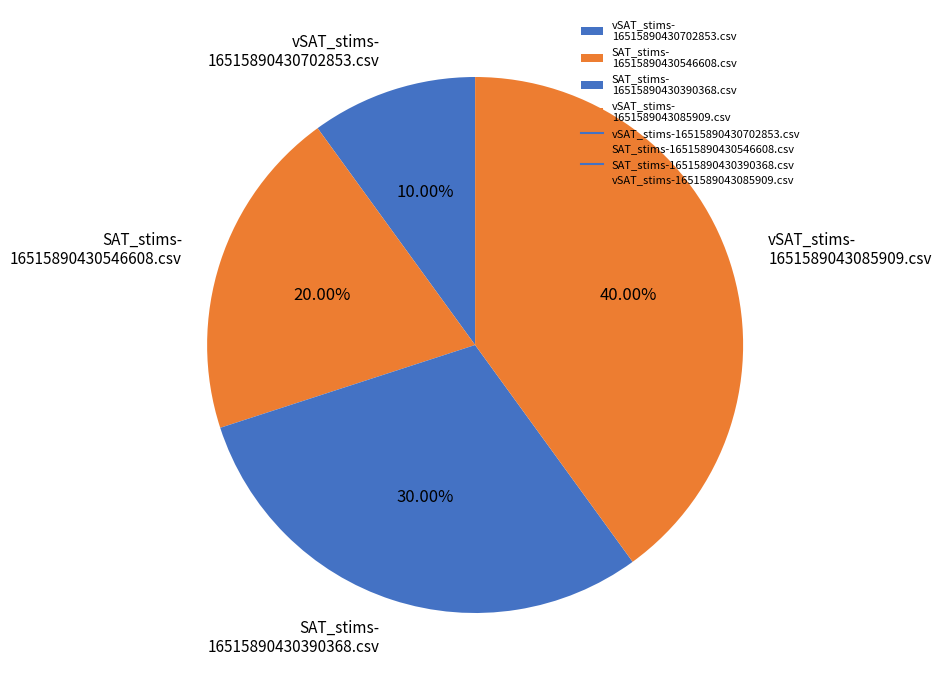

To the nearest percent, what is the difference between the largest and smallest slice percentages?

30%